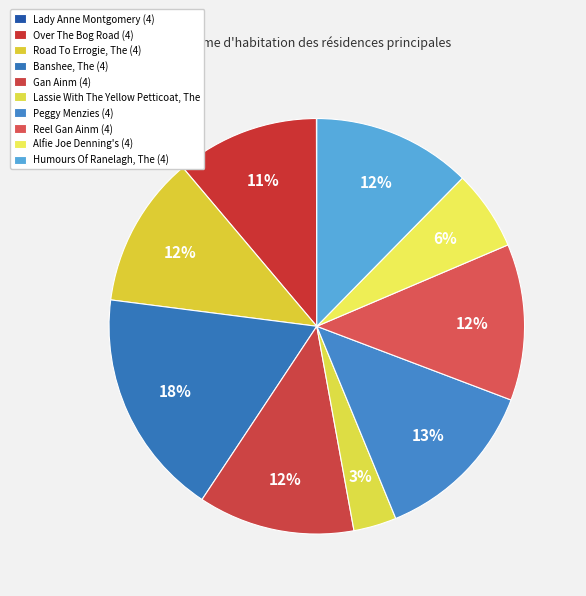

Rank the categories by value from highest to lowest.

Banshee, The (4), Peggy Menzies (4), Humours Of Ranelagh, The (4), Reel Gan Ainm (4), Gan Ainm (4), Road To Errogie, The (4), Over The Bog Road (4), Alfie Joe Denning's (4), Lassie With The Yellow Petticoat, The, Lady Anne Montgomery (4)